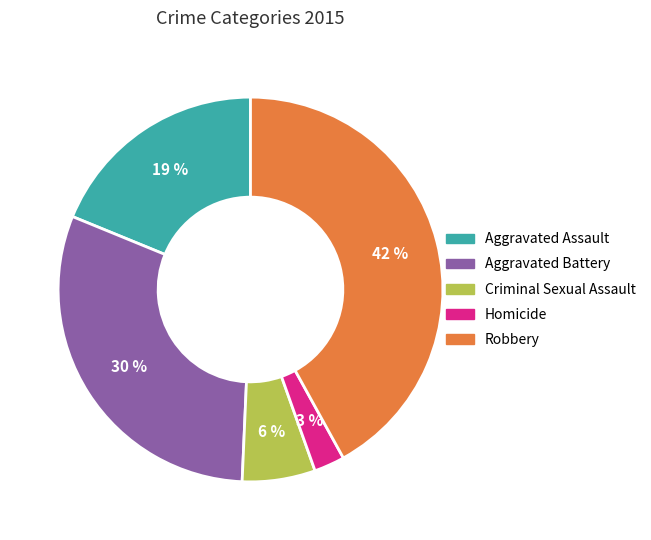

Rank the categories by value from highest to lowest.

Robbery, Aggravated Battery, Aggravated Assault, Criminal Sexual Assault, Homicide